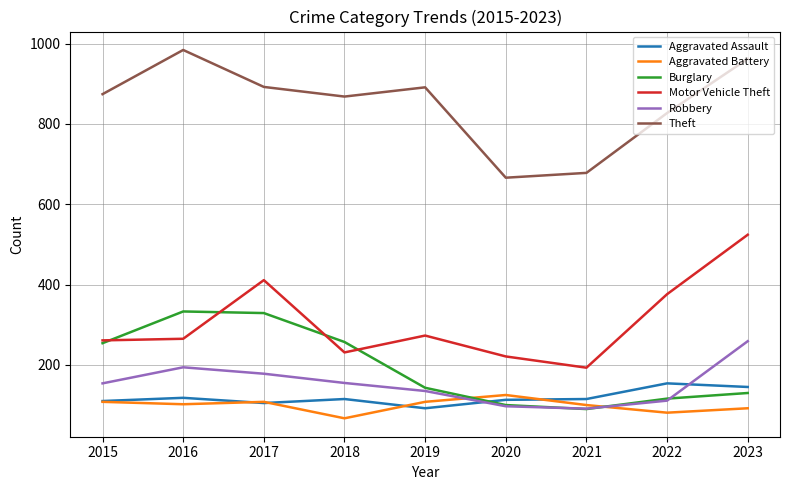

Is the value of Aggravated Battery at 2021 greater than the value of Robbery at 2018?

No